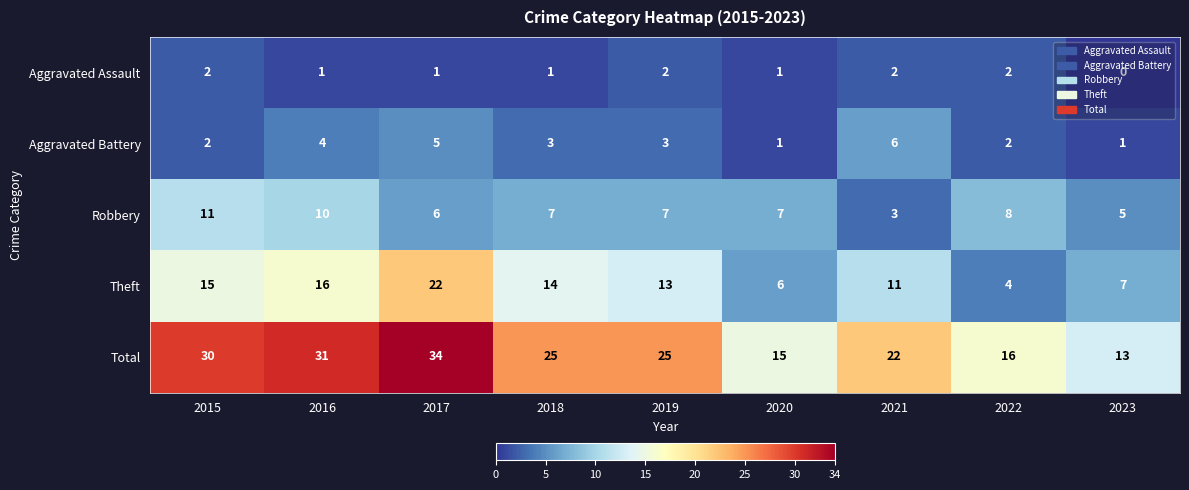

What is the difference between the Aggravated Battery values at 2020 and 2016?

3